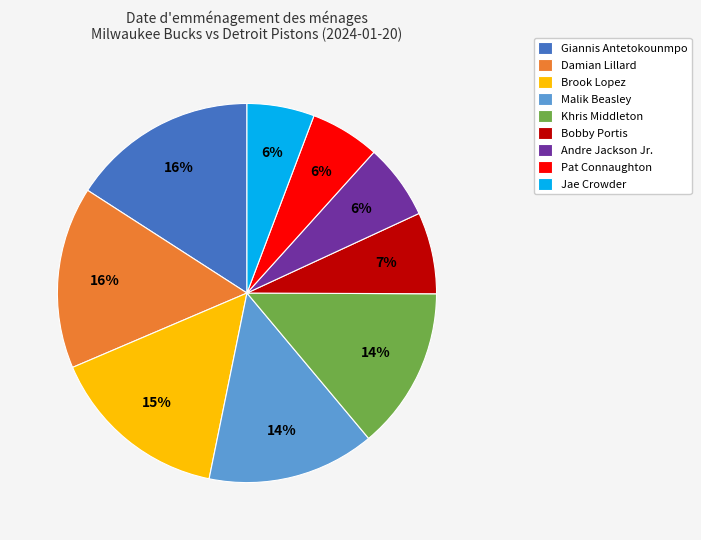

Do Malik Beasley and Jae Crowder together represent more than half of the pie?

No